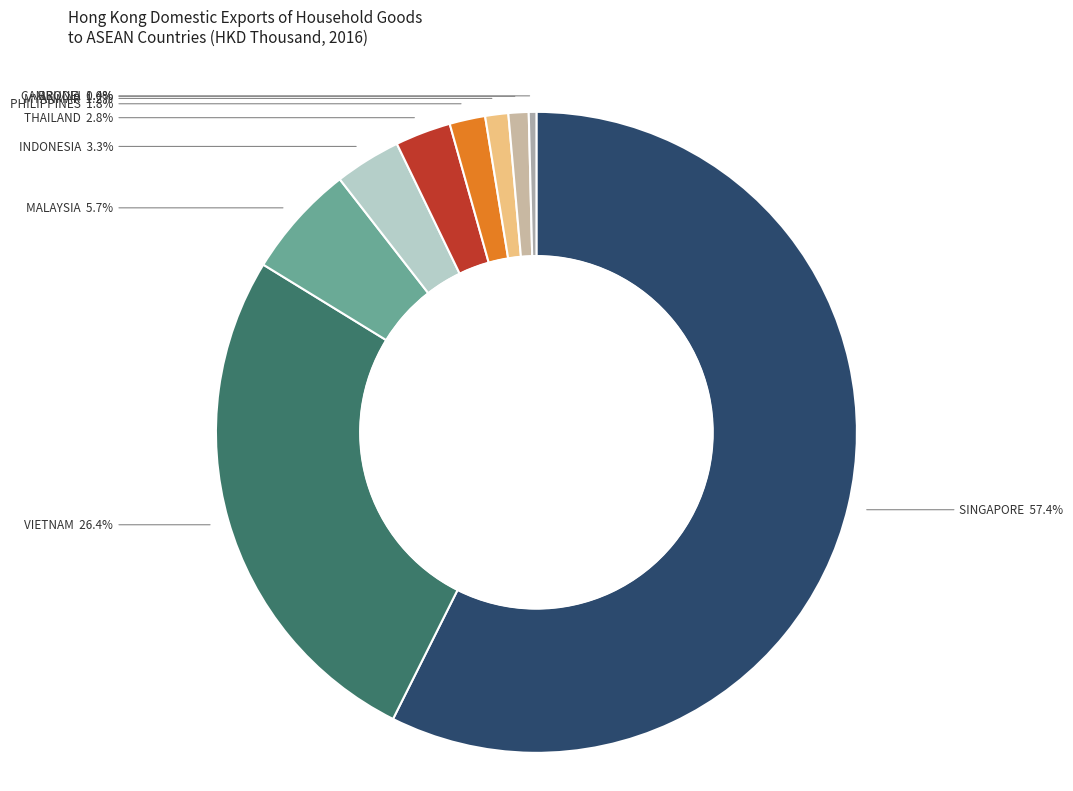

Is there a majority slice in this chart?

Yes